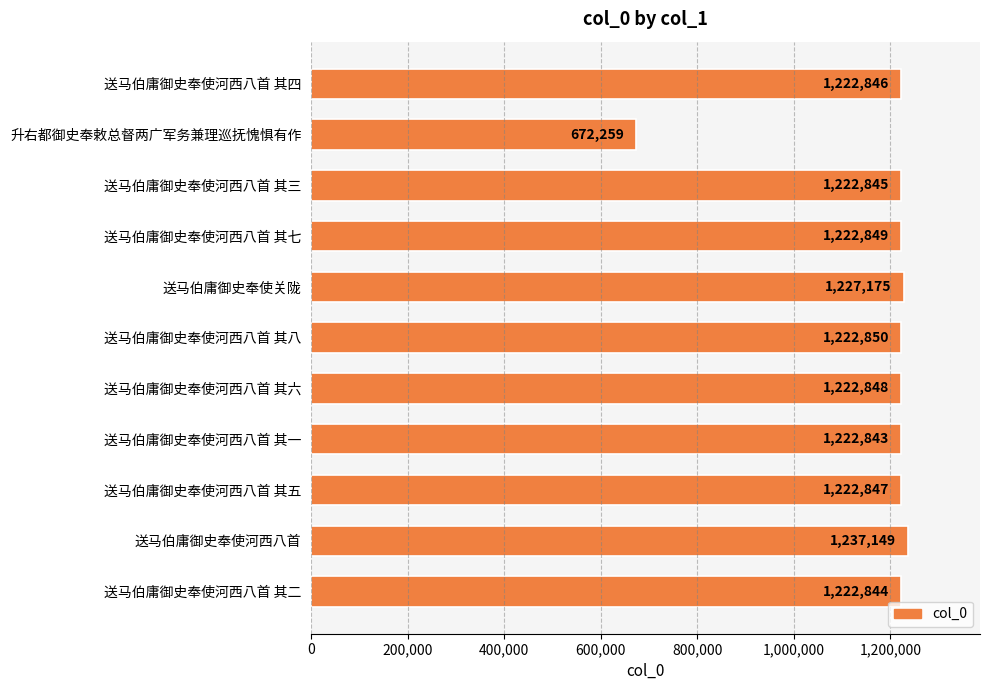

Reading top to bottom, what are all the values shown in this chart?

送马伯庸御史奉使河西八首 其四=1222846	升右都御史奉敕总督两广军务兼理巡抚愧惧有作=672259	送马伯庸御史奉使河西八首 其三=1222845	送马伯庸御史奉使河西八首 其七=1222849	送马伯庸御史奉使关陇=1227175	送马伯庸御史奉使河西八首 其八=1222850	送马伯庸御史奉使河西八首 其六=1222848	送马伯庸御史奉使河西八首 其一=1222843	送马伯庸御史奉使河西八首 其五=1222847	送马伯庸御史奉使河西八首=1237149	送马伯庸御史奉使河西八首 其二=1222844